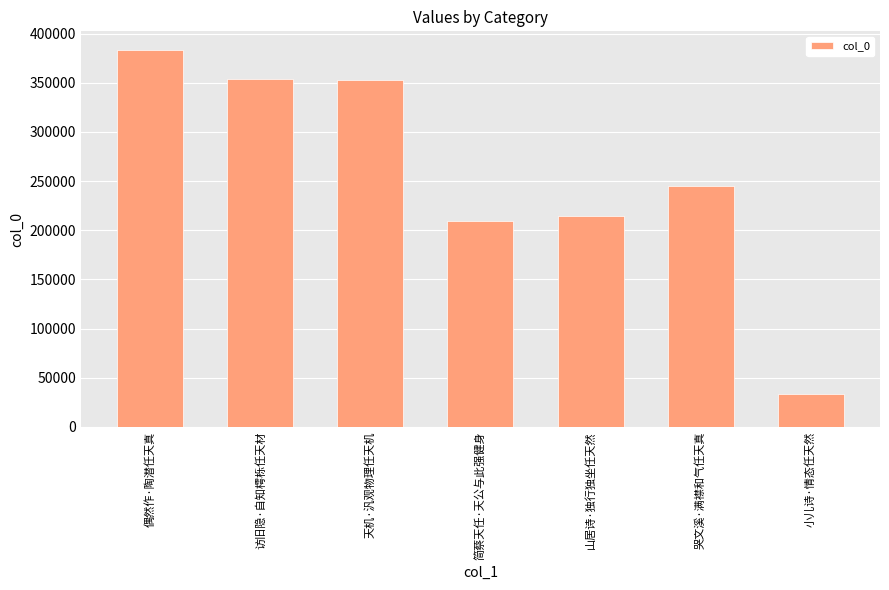

At which category does the chart reach its peak across all series?

偶然作·陶潜任天真